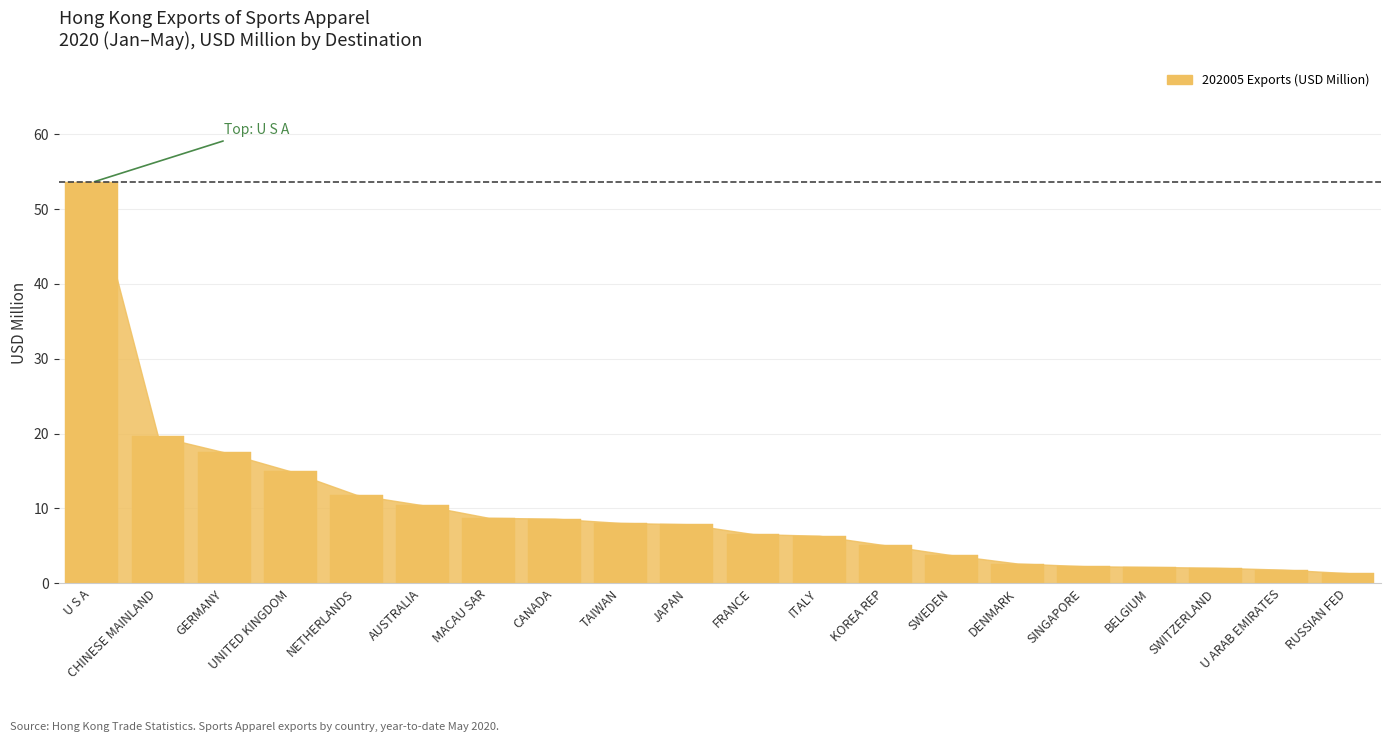

What is the change in value from CANADA to KOREA REP?

-3.6